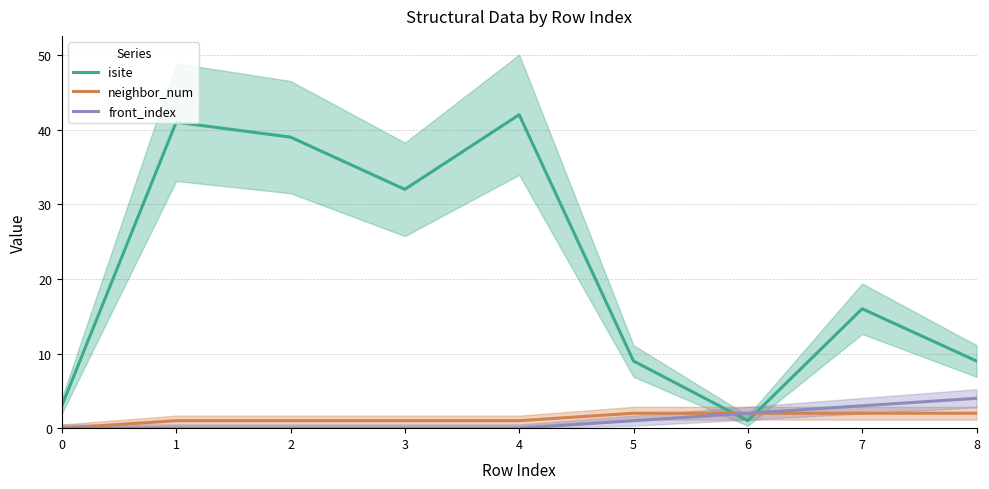

List the series in order of their peak value, lowest first.

neighbor_num, front_index, isite